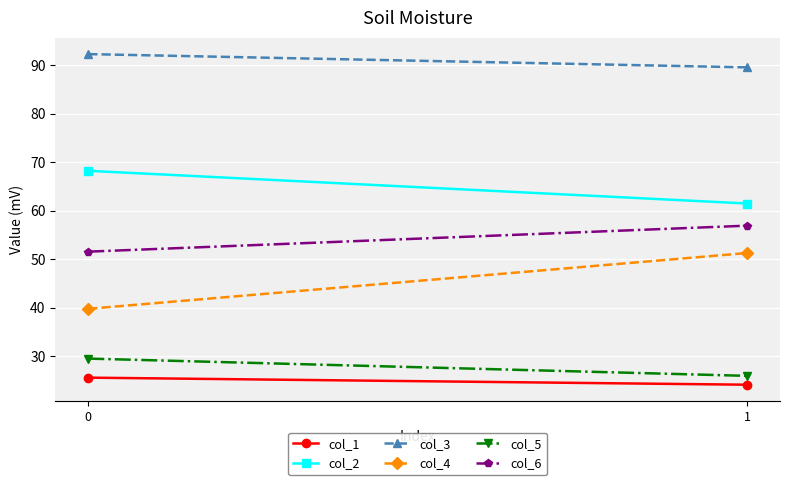

What is the spread (max minus min) of values at 0?

66.7